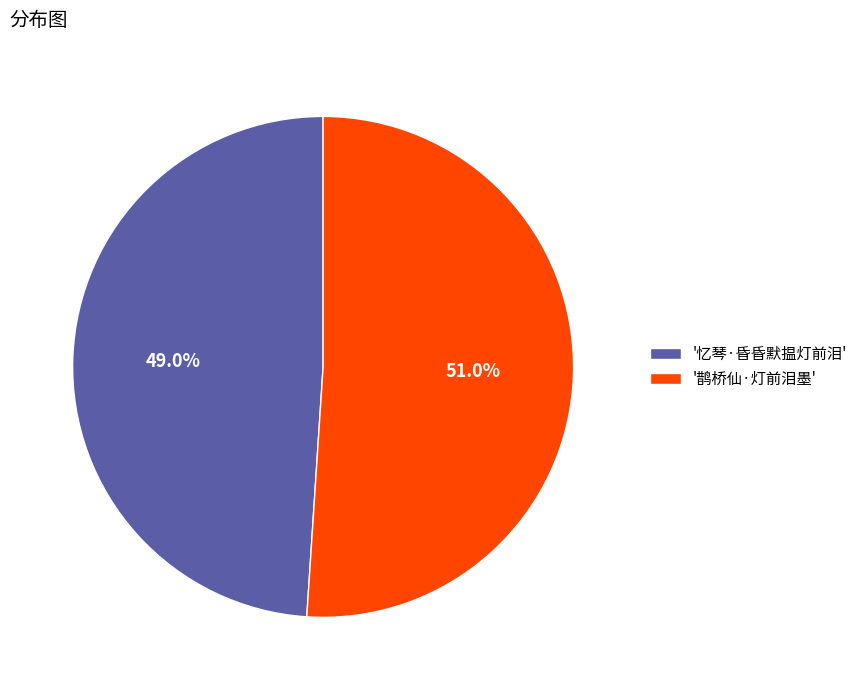

Approximately how many times larger is the value at '鹊桥仙·灯前泪墨' compared to '忆琴·昏昏默揾灯前泪'?

1.0